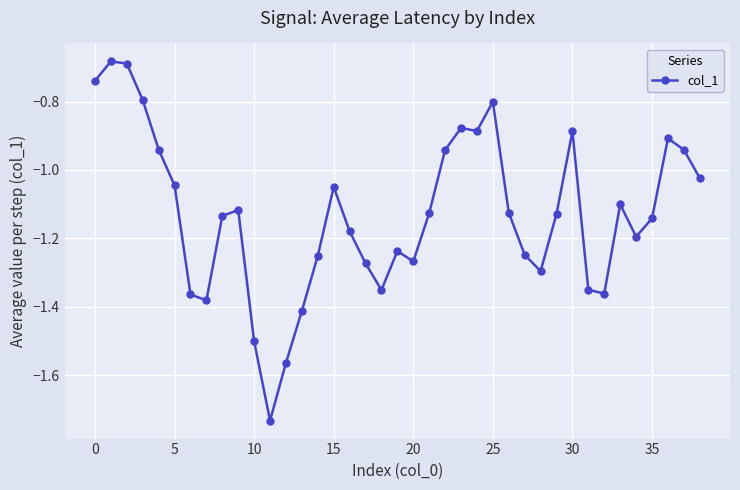

True or false: the data has more than 0 interior local peaks.

True